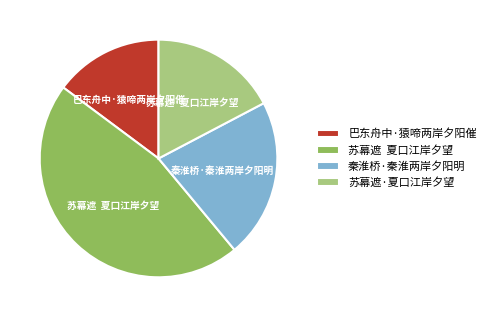

Does any single category account for the majority?

No